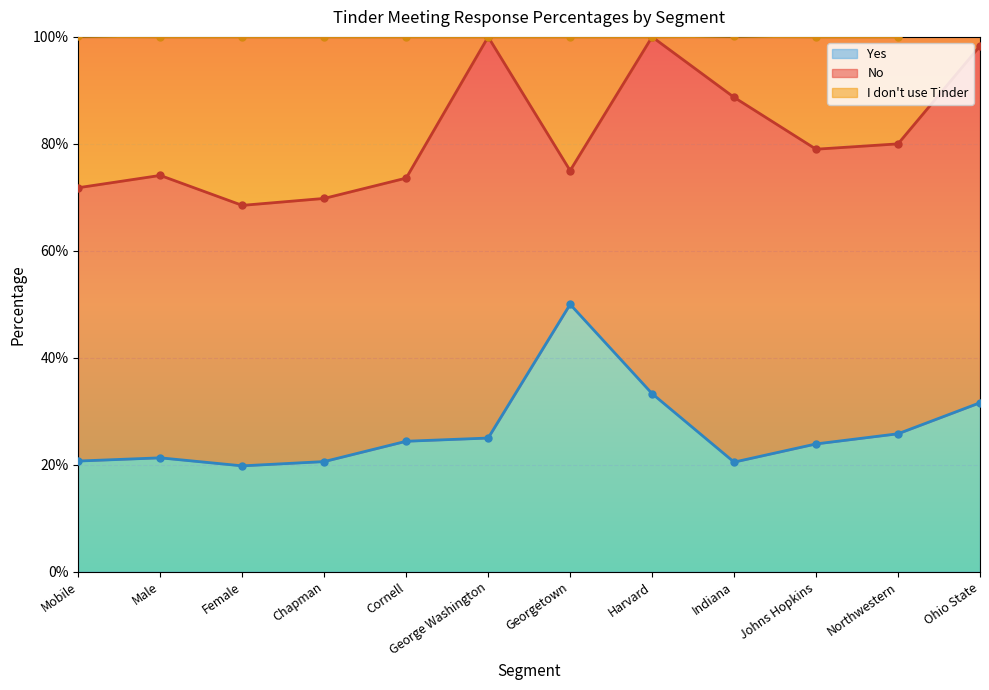

How many lines are shown in the chart?

3